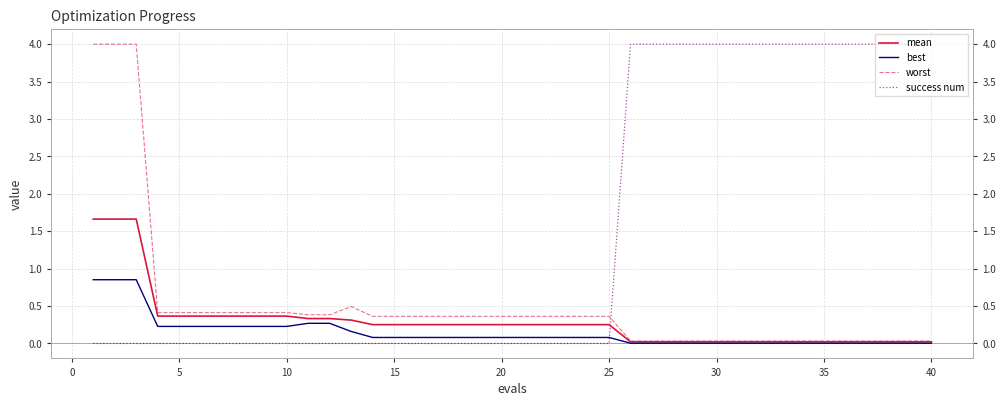

Which series ends up on top after the final intersection of success num and worst?

success num